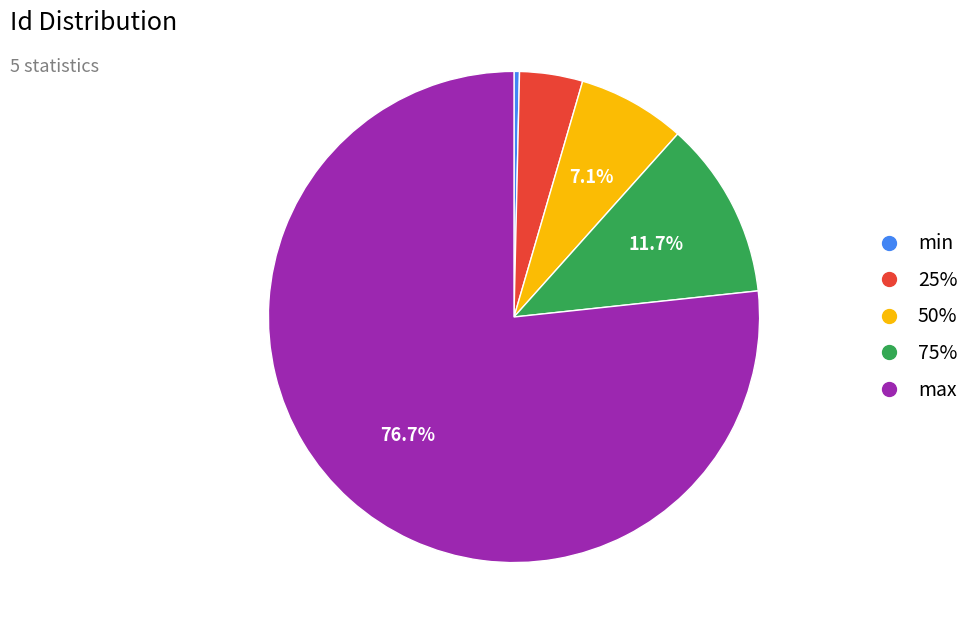

True or false: 25% accounts for 4% of the total.

True